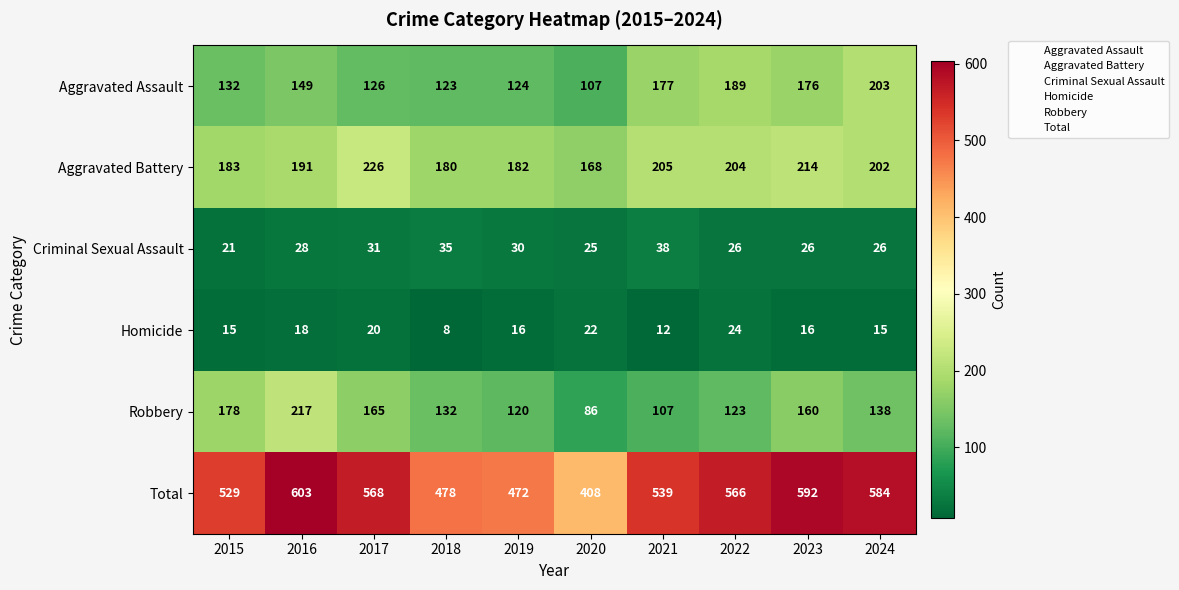

Which series has the largest total across all categories?

Total